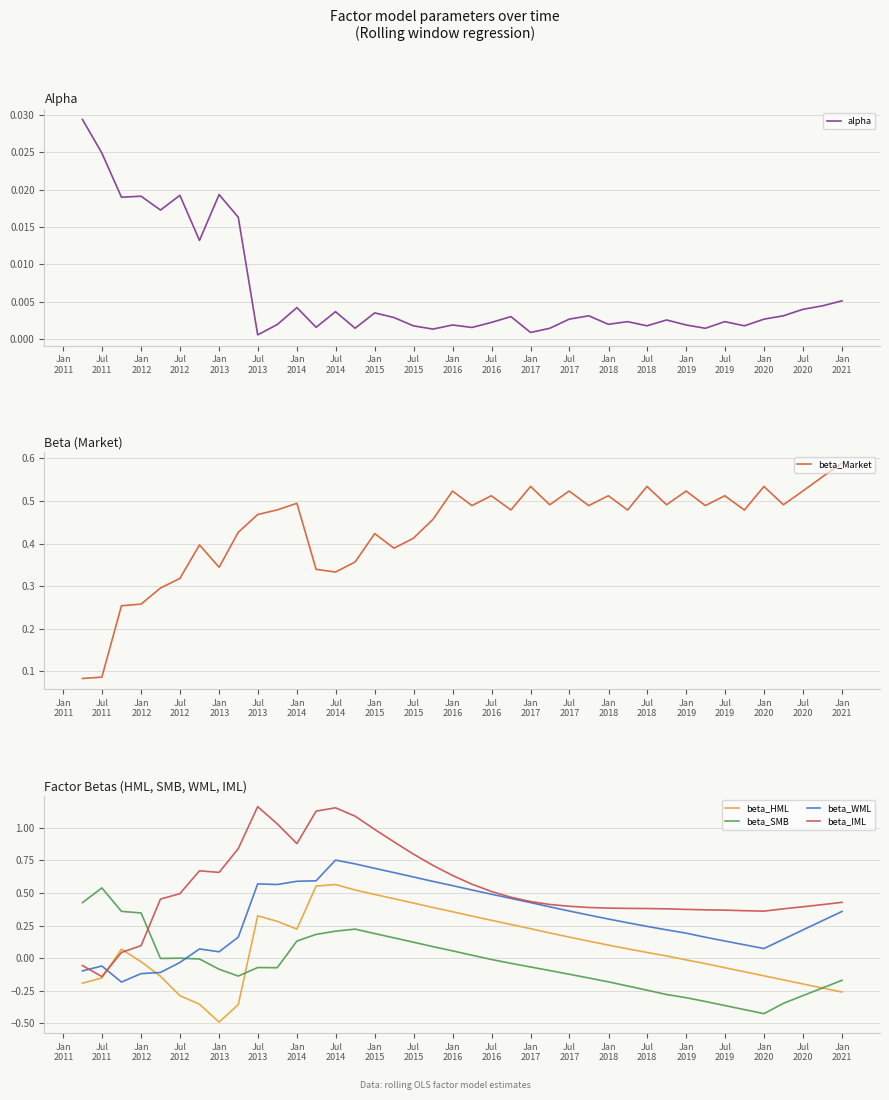

What is the lowest value of the beta_HML series?

-0.5